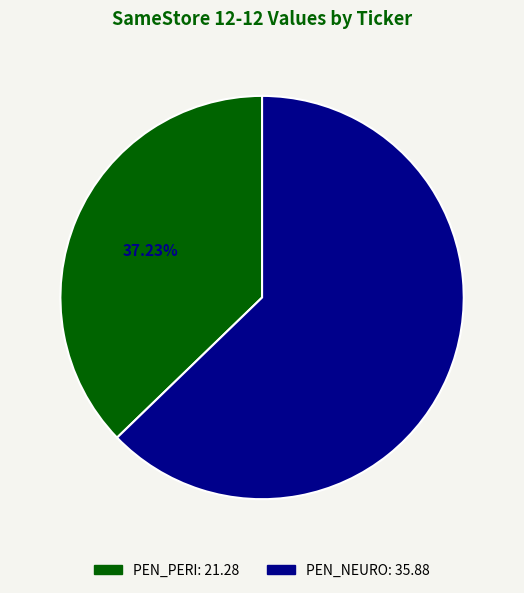

Combined, what portion of the pie is PEN_NEURO and PEN_PERI?

100.0%